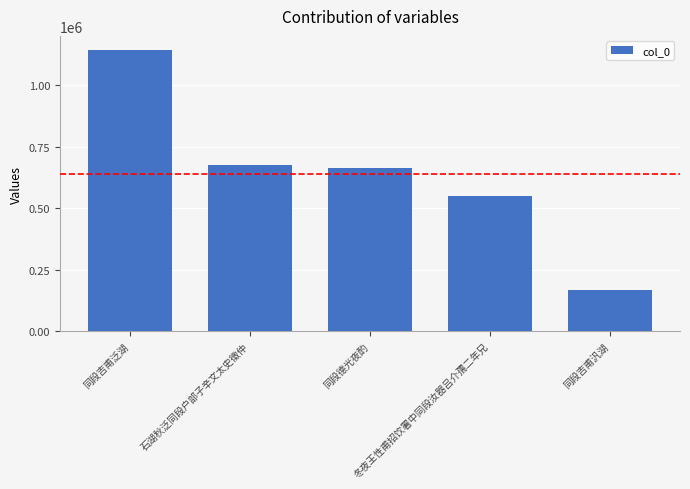

What is the difference between the values at 冬夜王性甫招饮署中同段汝器吕介孺二年兄 and 同段吉甫泛湖?

593486